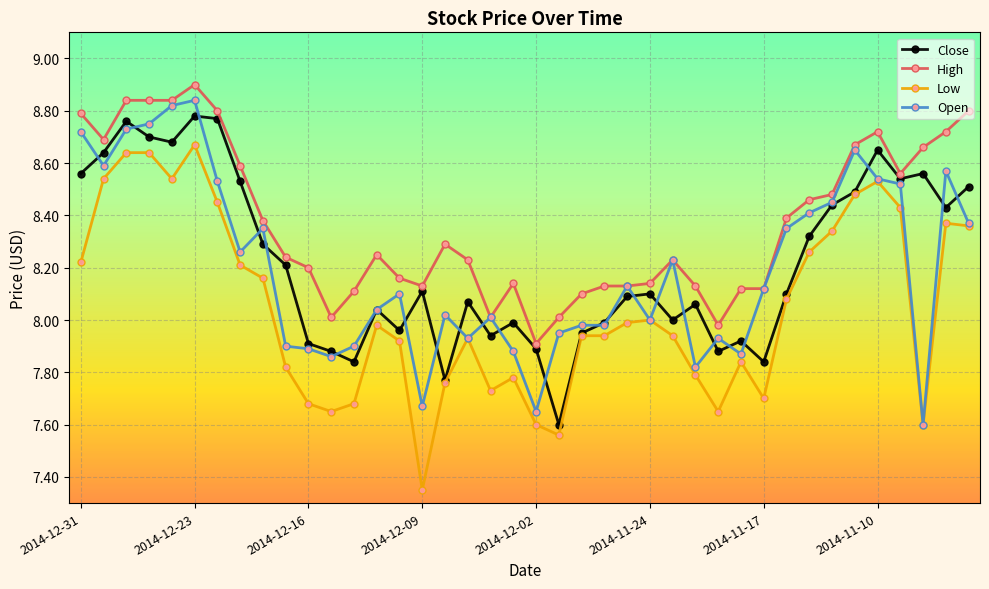

What is the maximum value shown in the chart?

8.9